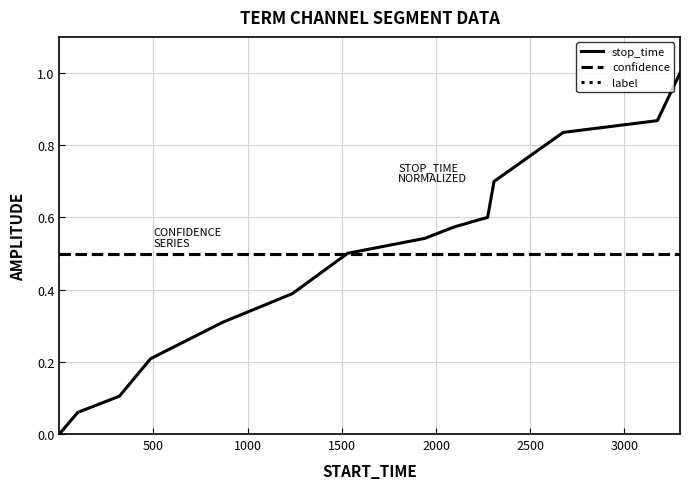

Does the chart display data point markers on the line(s)?

No